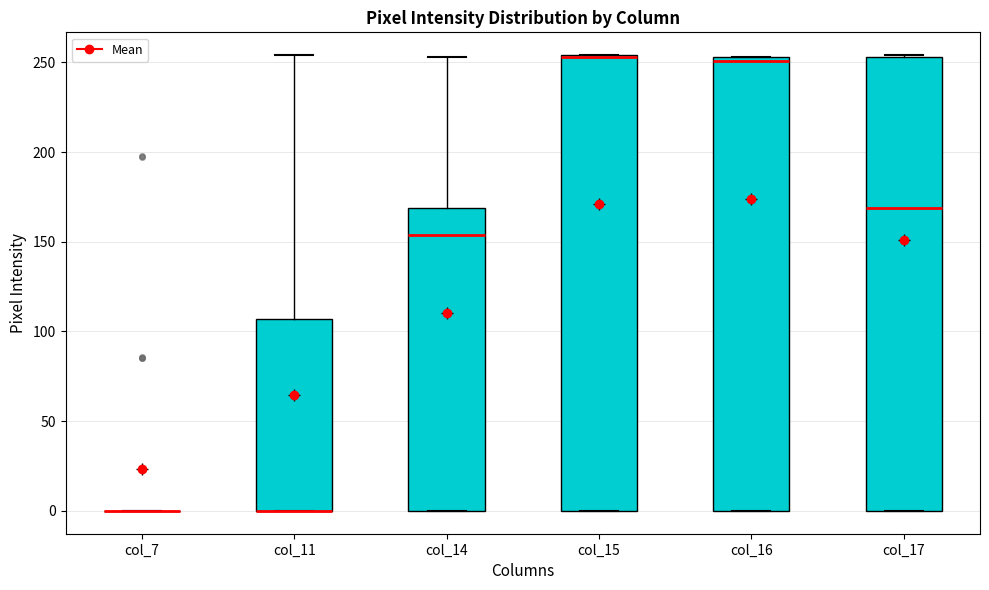

Where does the median line of the box for col_16 sit on the y-axis? The values are not printed on the chart, so give them approximately, as read against the axis.

250